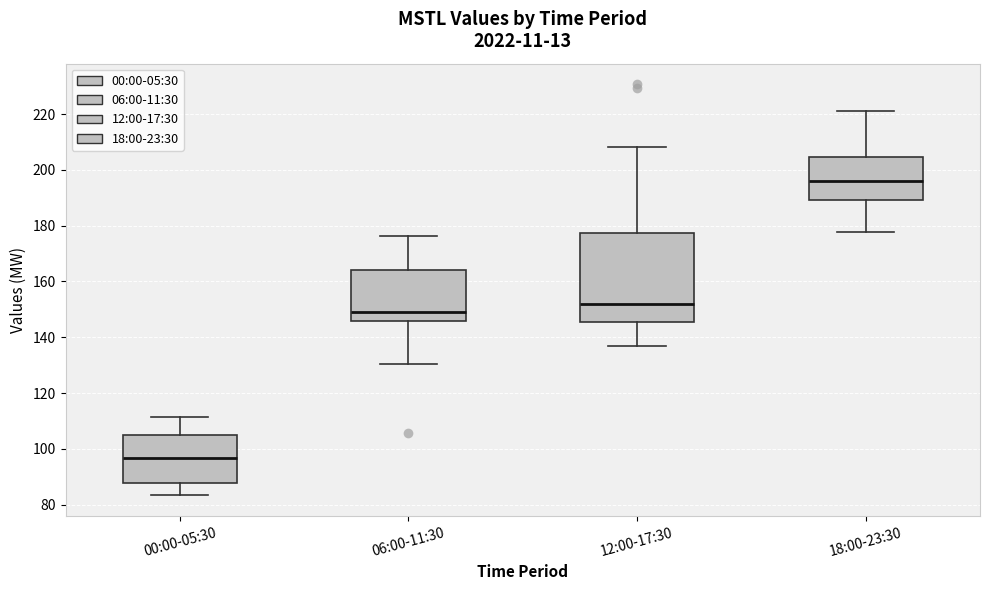

Reading left to right, read every box against the y-axis: the position of its median line, the range the box covers, and the ends of its whiskers. The values are not printed on the chart, so give them approximately, as read against the axis.

00:00-05:30: median 96, box 88 to 104, whiskers 84 to 112
06:00-11:30: median 150, box 146 to 164, whiskers 130 to 176
12:00-17:30: median 152, box 146 to 178, whiskers 136 to 208
18:00-23:30: median 196, box 190 to 204, whiskers 178 to 222